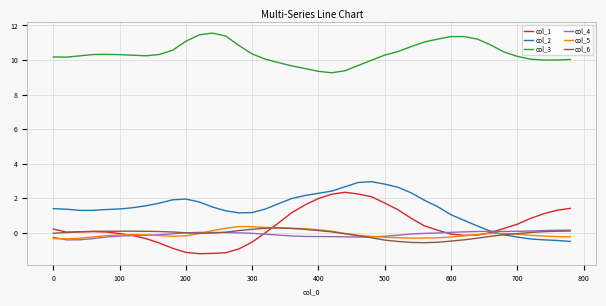

Which series has the largest total across all categories?

col_3